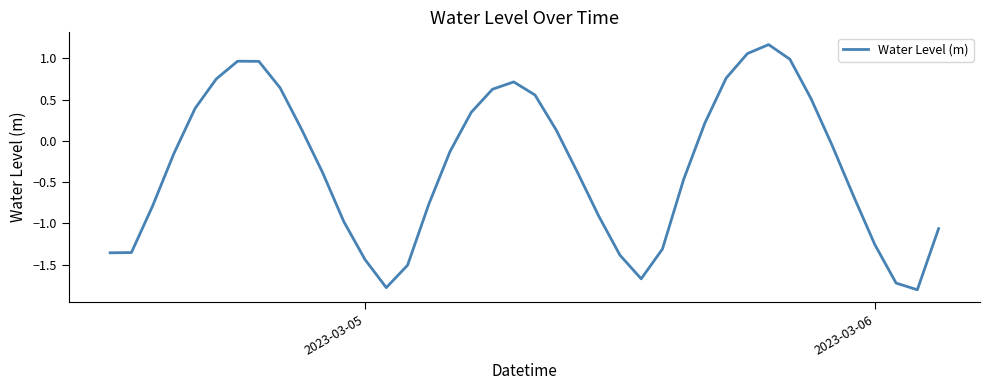

What is the smallest value displayed?

-1.8